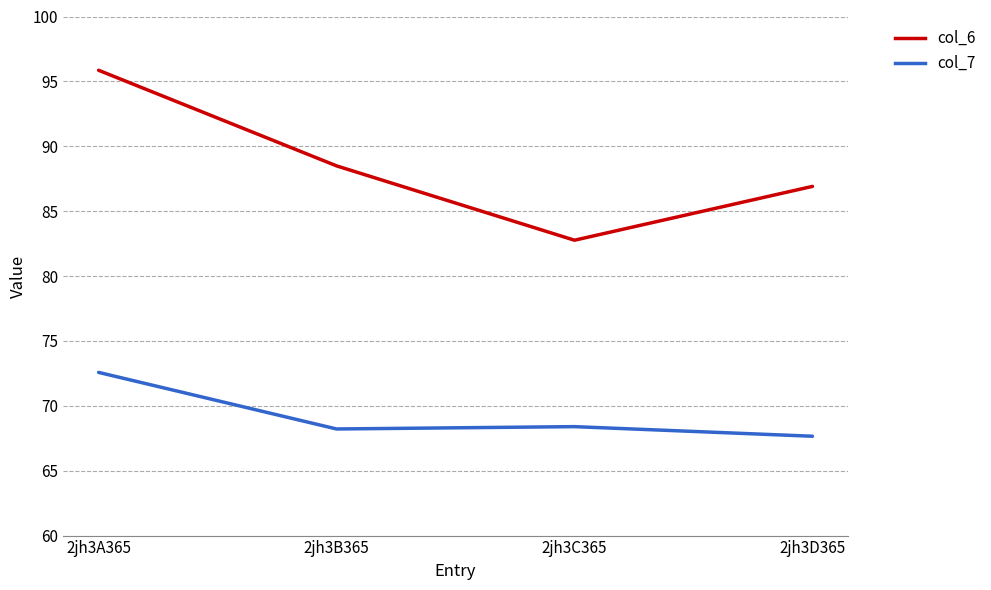

Reading right to left, transcribe all the data shown in this chart.

col_6: 86.9	82.8	88.5	95.9
col_7: 67.7	68.4	68.2	72.6